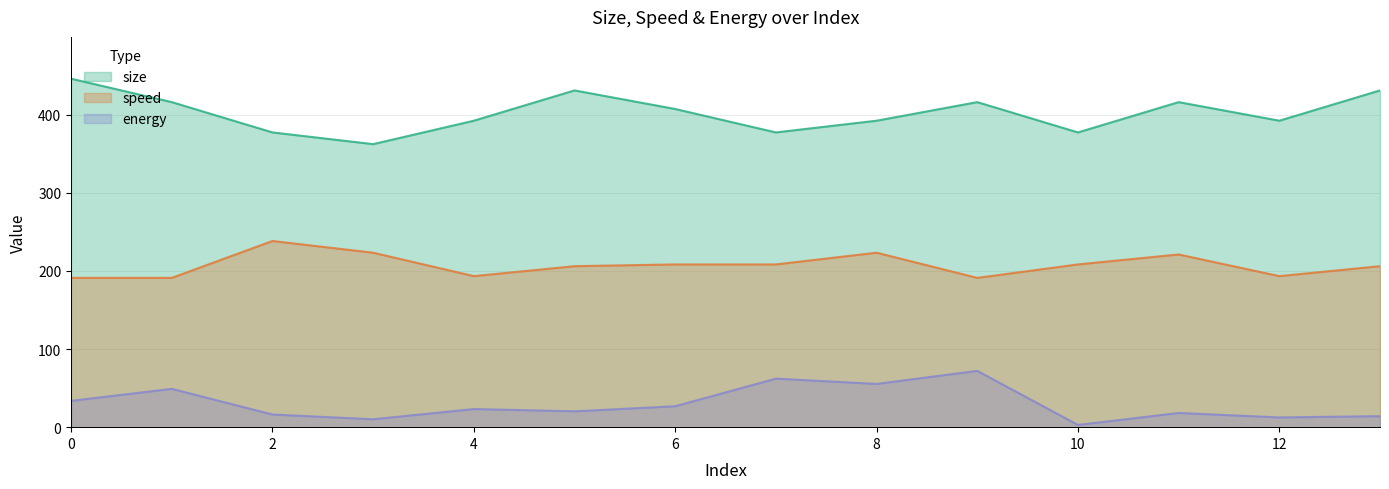

How many series are shown in this chart?

3